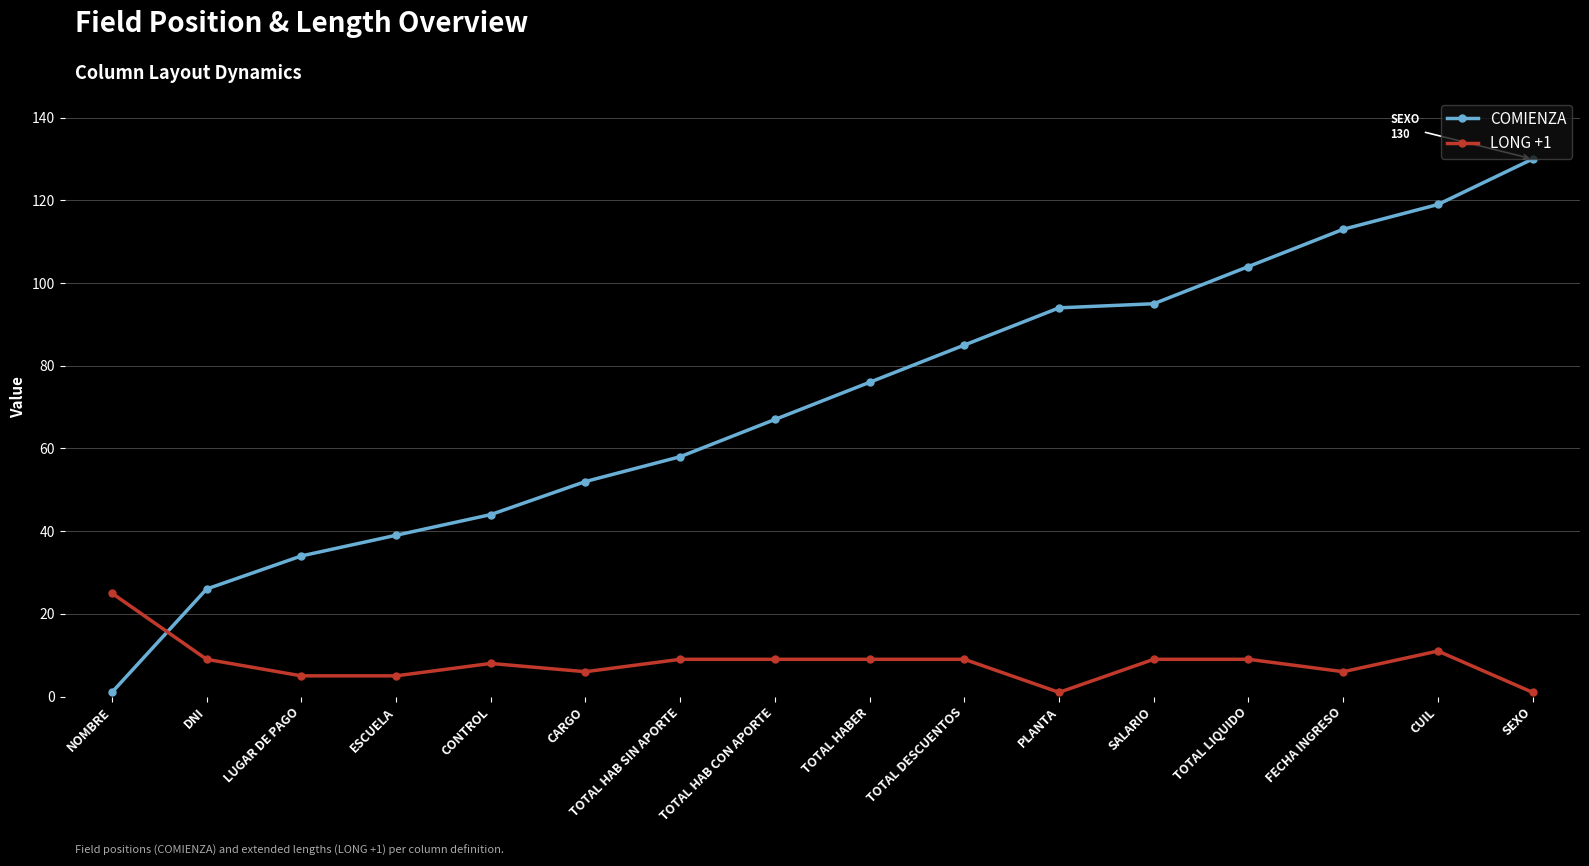

What are all the series names shown in the legend?

COMIENZA, LONG +1